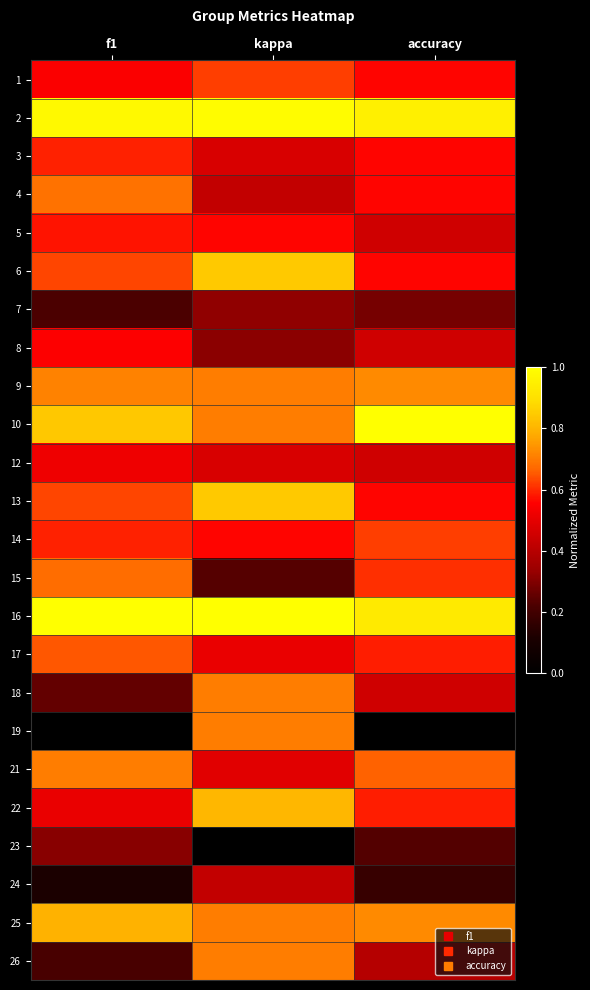

Which label corresponds to the largest value in the chart?

accuracy